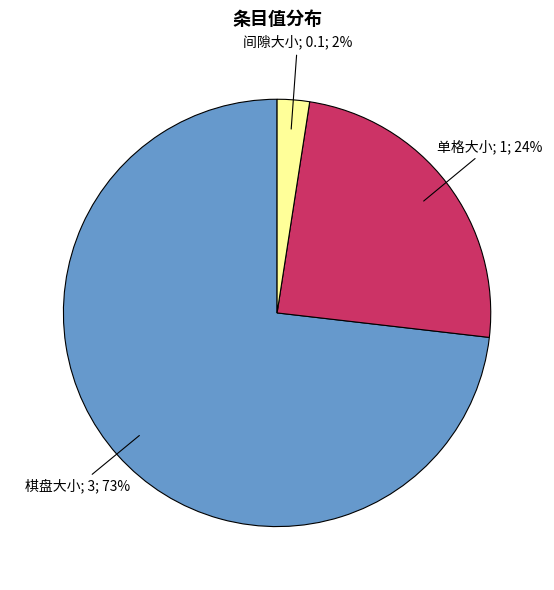

To the nearest percent, what is the average slice percentage?

33%